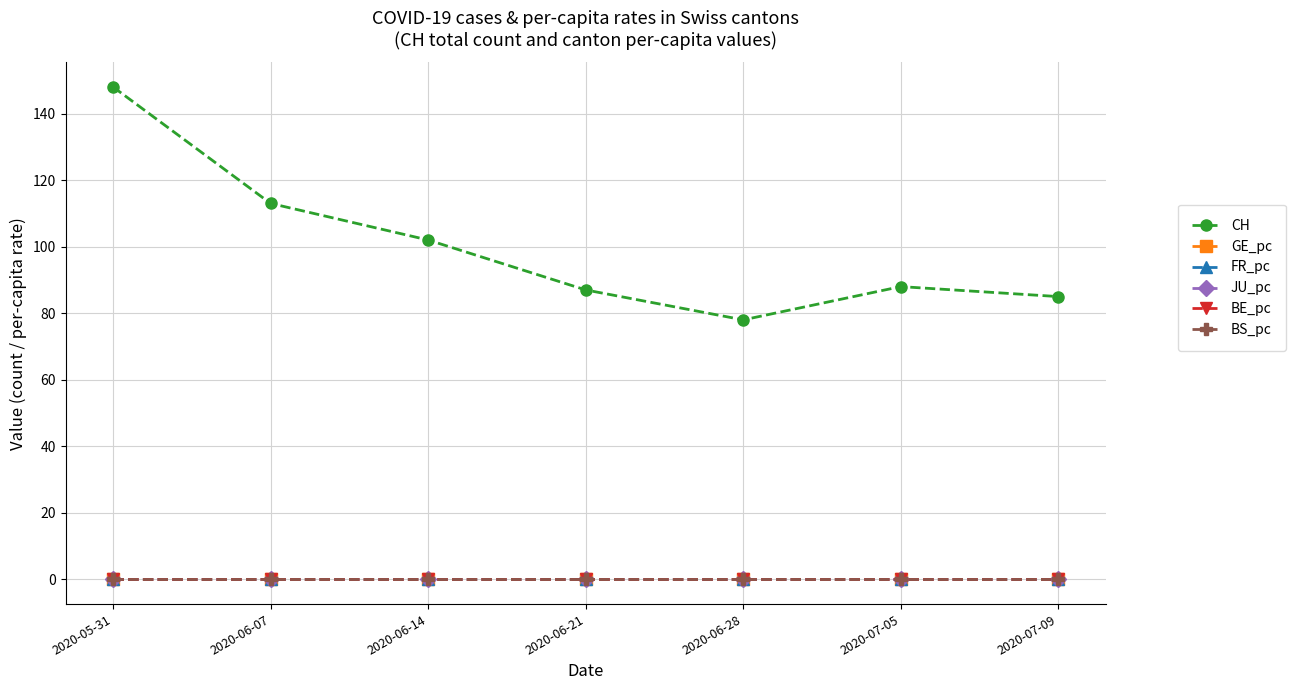

True or false: FR_pc and BE_pc cross at least once.

False